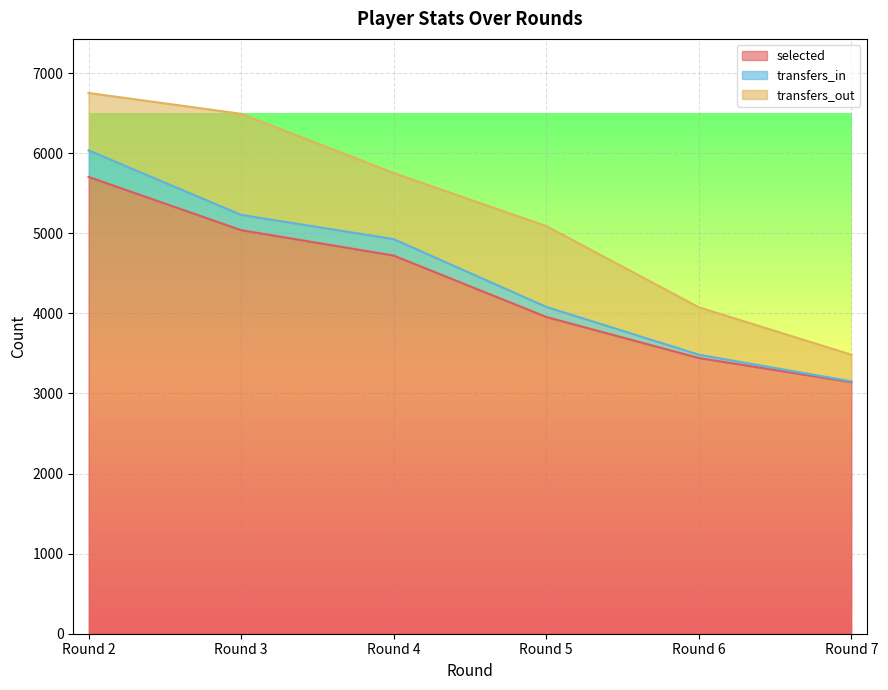

Which category has the highest value in the selected series?

Round 2